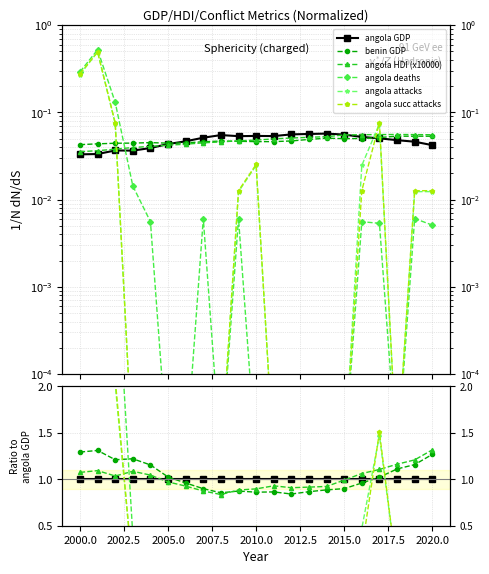

Reading left to right, extract all data points from this chart.

angola GDP: 1.0	1.0	1.0	1.0	1.0	1.0	1.0	1.0	1.0	1.0	1.0	1.0	1.0	1.0	1.0	1.0	1.0	1.0	1.0	1.0	1.0
benin GDP: 1.3	1.3	1.2	1.2	1.2	1.0	1.0	0.9	0.9	0.9	0.9	0.9	0.8	0.9	0.9	0.9	1.0	1.0	1.1	1.2	1.3
angola HDI (x10000): 1.1	1.1	1.0	1.1	1.0	1.0	0.9	0.9	0.8	0.9	0.9	0.9	0.9	0.9	0.9	1.0	1.1	1.1	1.2	1.2	1.3
angola deaths: 8.8	15.7	3.6	0.4	0.1	0.0	0.0	0.1	0.0	0.1	0.0	0.0	0.0	0.0	0.0	0.0	0.1	0.1	0.0	0.1	0.1
angola attacks: 8.2	14.8	2.0	0.0	0.0	0.0	0.0	0.0	0.0	0.2	0.5	0.0	0.0	0.0	0.0	0.0	0.5	1.5	0.0	0.3	0.3
angola succ attacks: 8.4	14.8	2.1	0.0	0.0	0.0	0.0	0.0	0.0	0.2	0.5	0.0	0.0	0.0	0.0	0.0	0.2	1.5	0.0	0.3	0.3